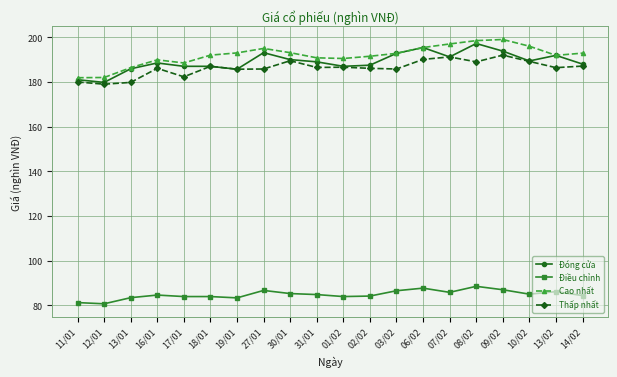

What is the value of the Đóng cửa point at the 11th from the left?

187.0